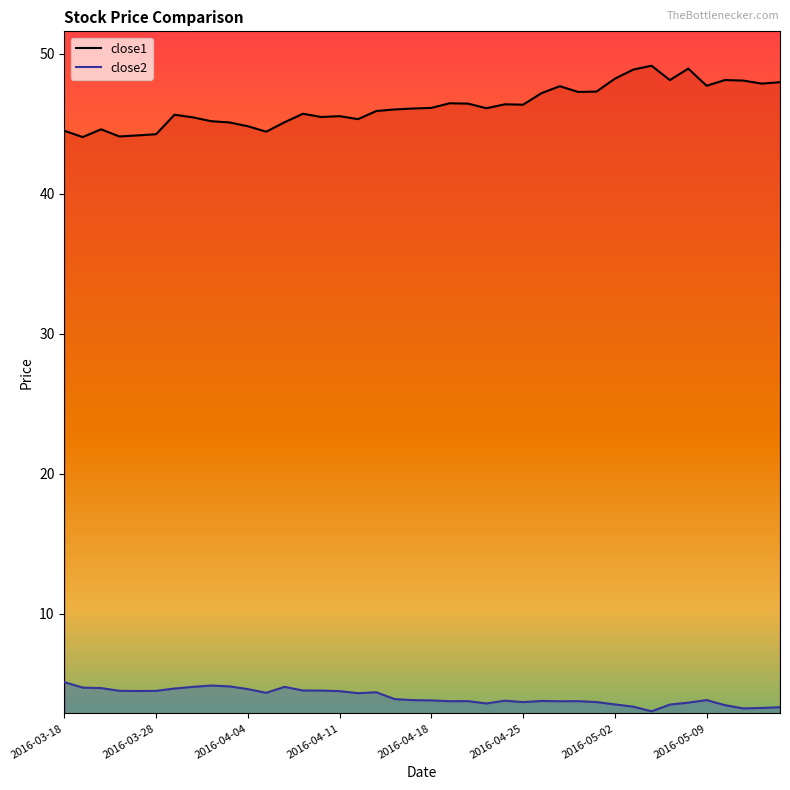

True or false: close2_line has more than 2 interior local peaks.

True